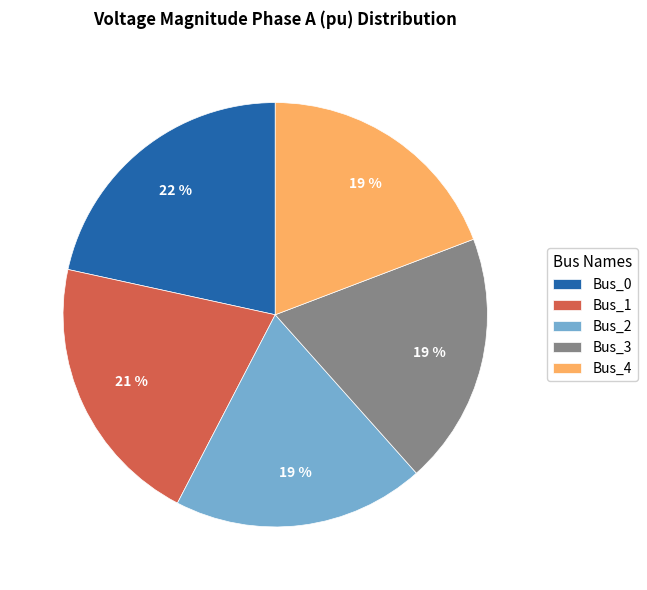

To the nearest percent, what is the combined percentage of Bus_4 and Bus_3?

38%